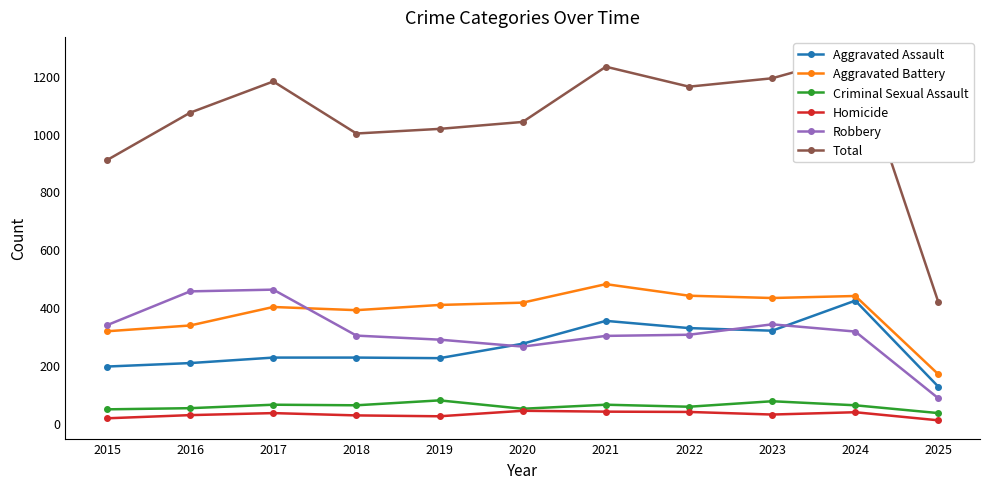

Which category has the highest value across all series?

2024